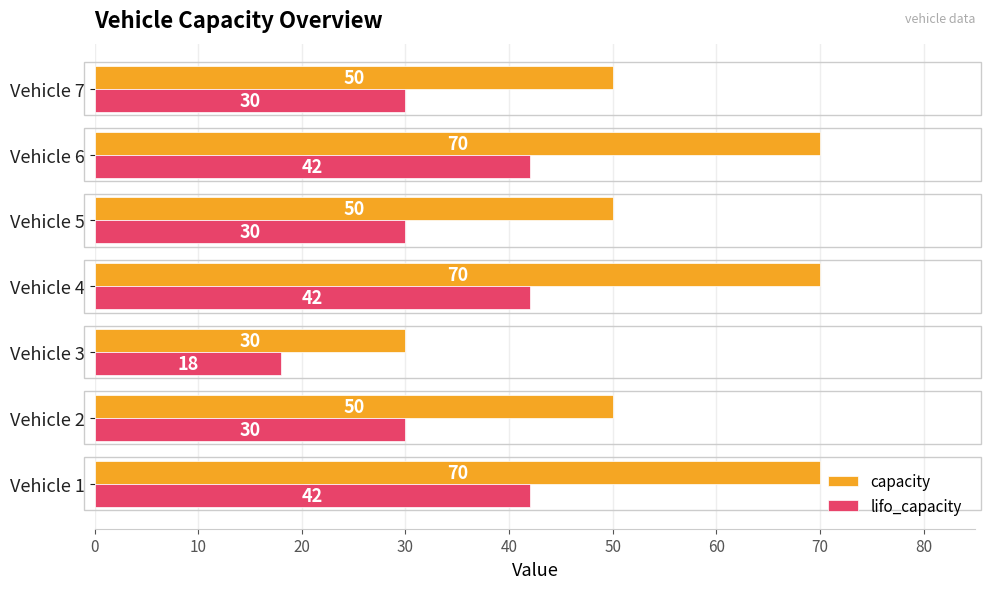

At which label does lifo_capacity reach its minimum?

Vehicle 3